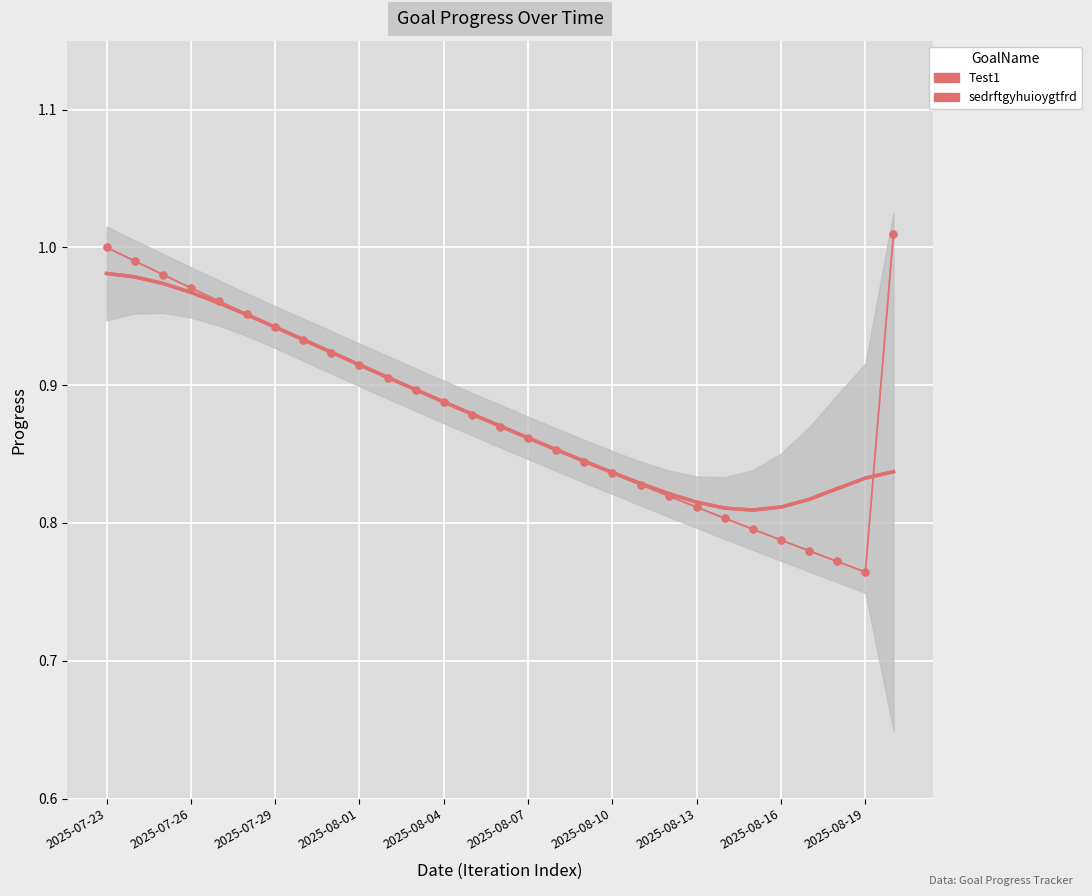

True or false: Test1 and sedrftgyhuioygtfrd cross at least once.

False